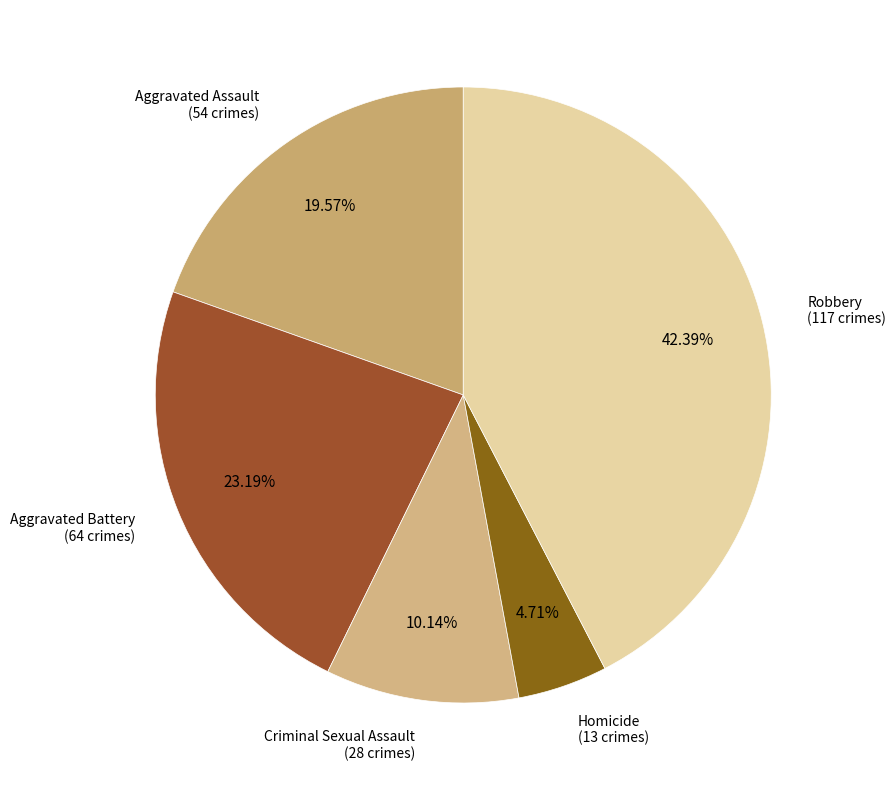

To the nearest percent, what percentage of the pie is Aggravated Assault?

20%